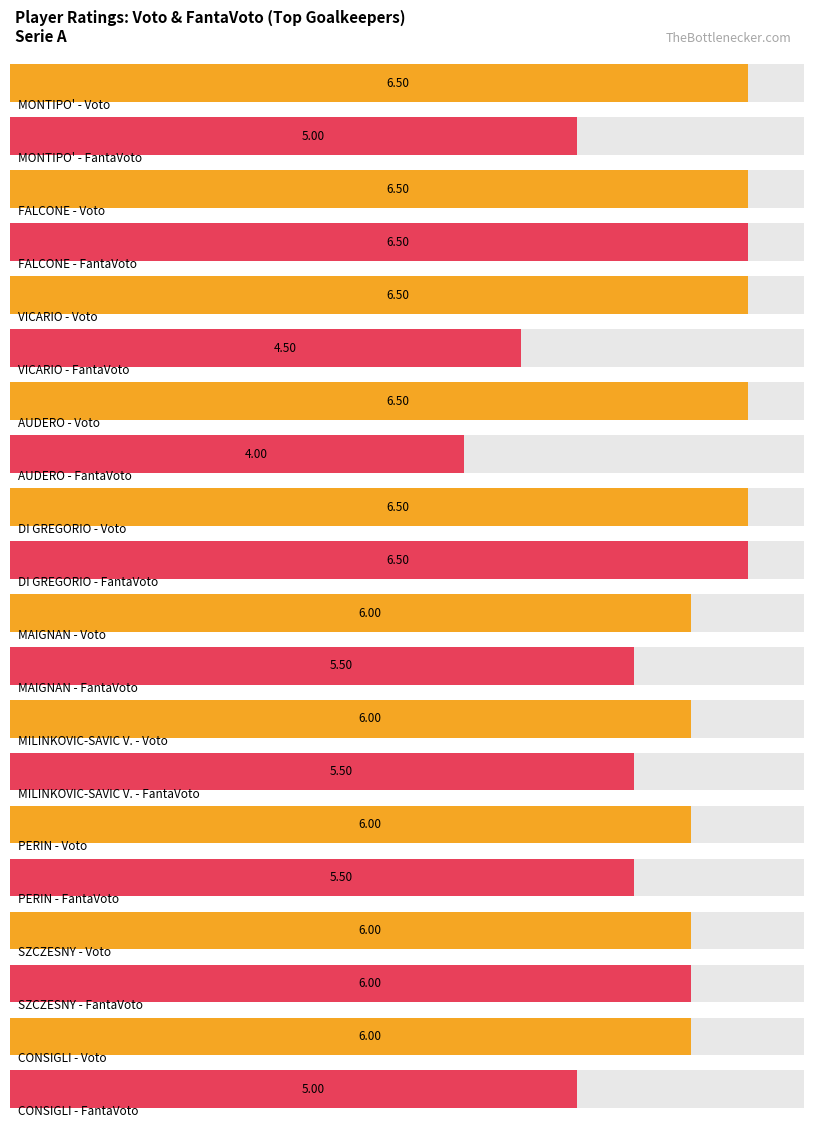

Are the bars grouped side by side (vs. stacked)?

Yes